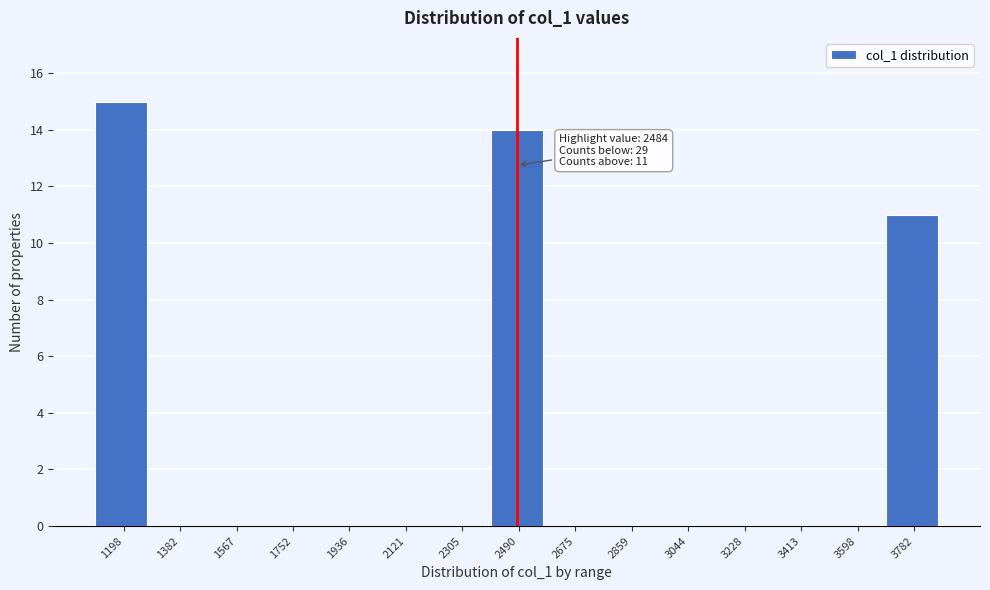

Over which range of the x-axis is the bar tallest?

1100 to 1300